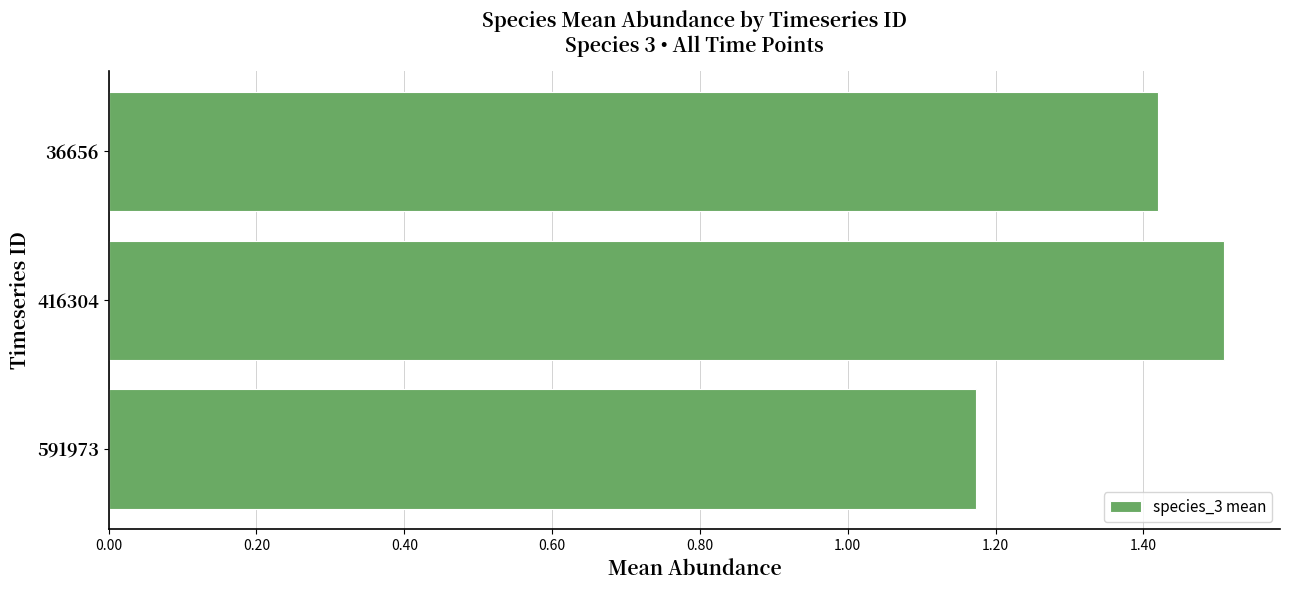

Rank the categories by value from lowest to highest.

591973, 36656, 416304